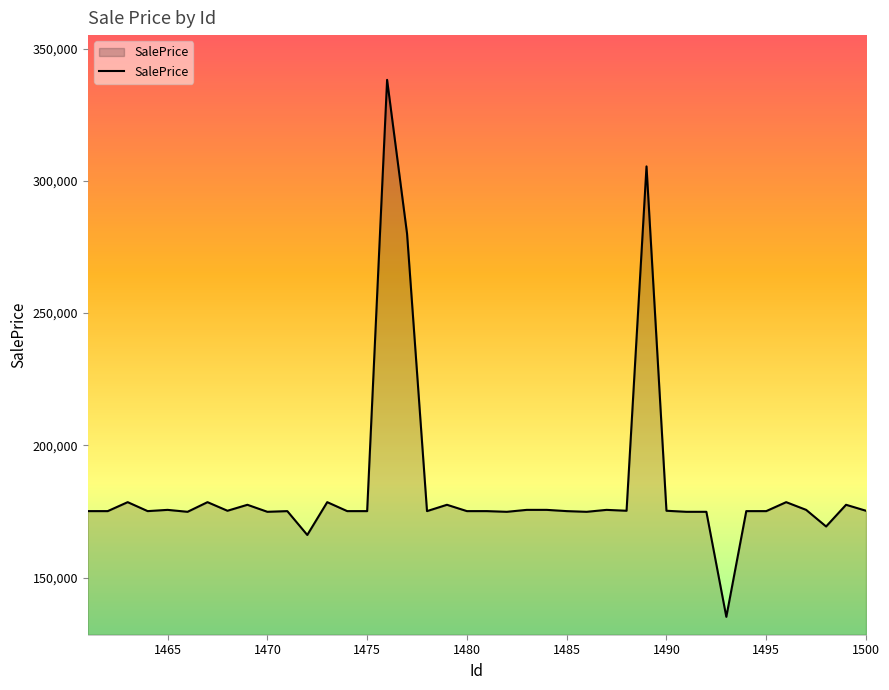

What is the minimum value shown in the chart?

135163.4